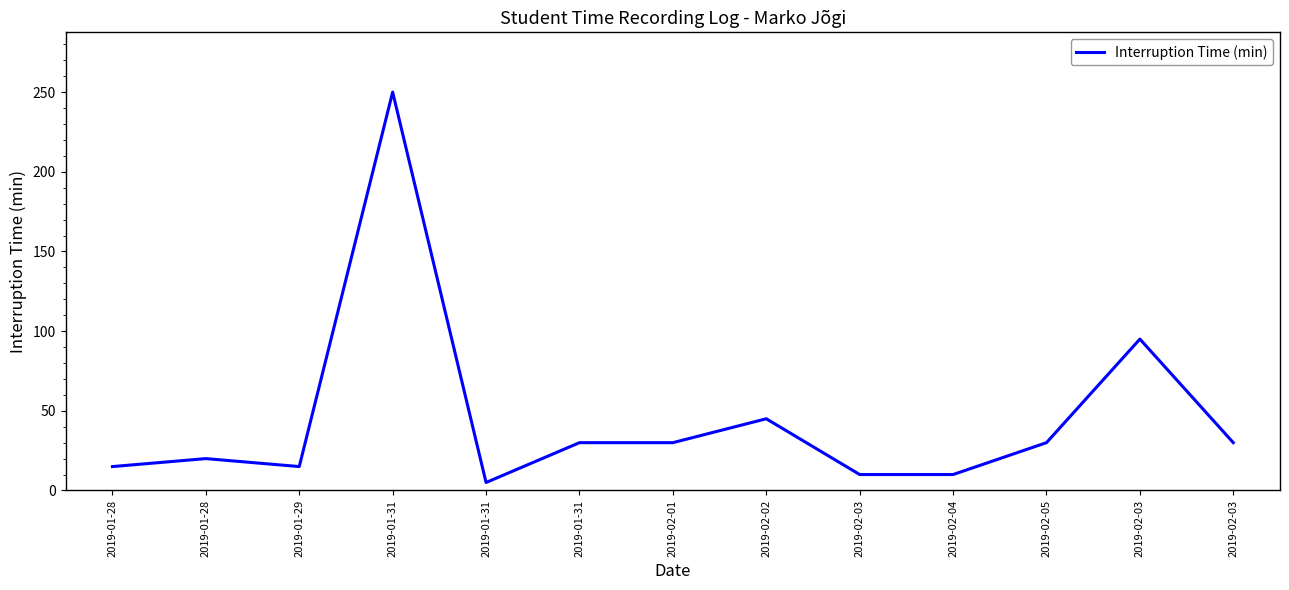

Is this an area chart (filled region under the line)?

No